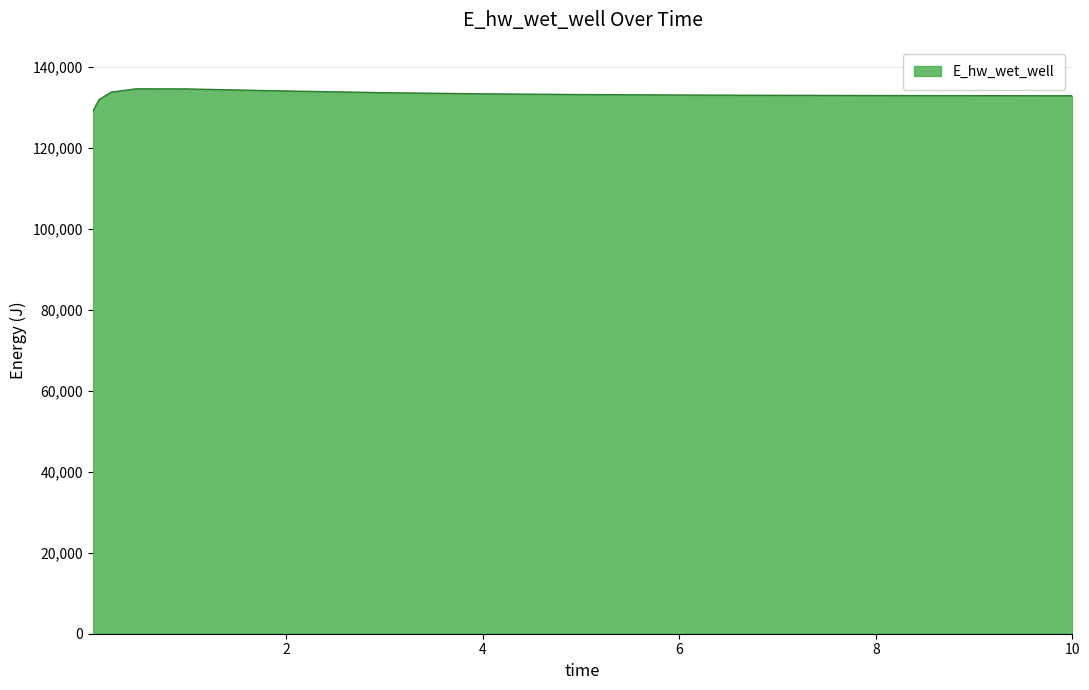

What is the smallest value displayed?

129065.5